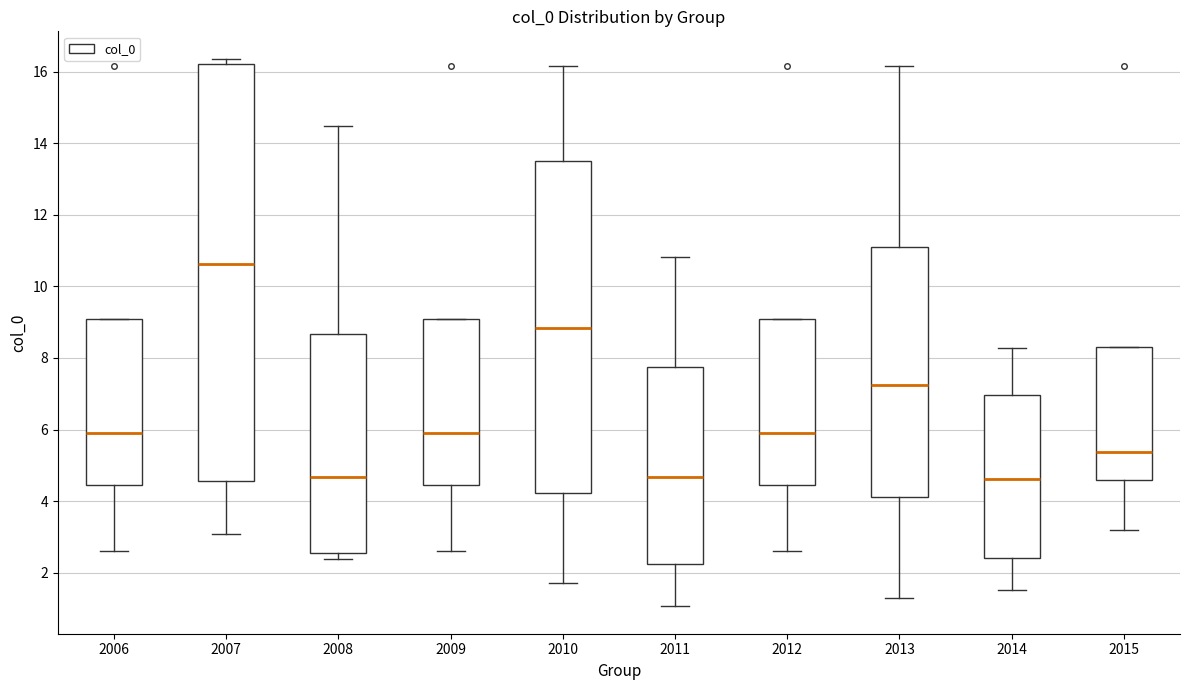

Which box is the tallest, from its lower edge to its upper edge?

2007